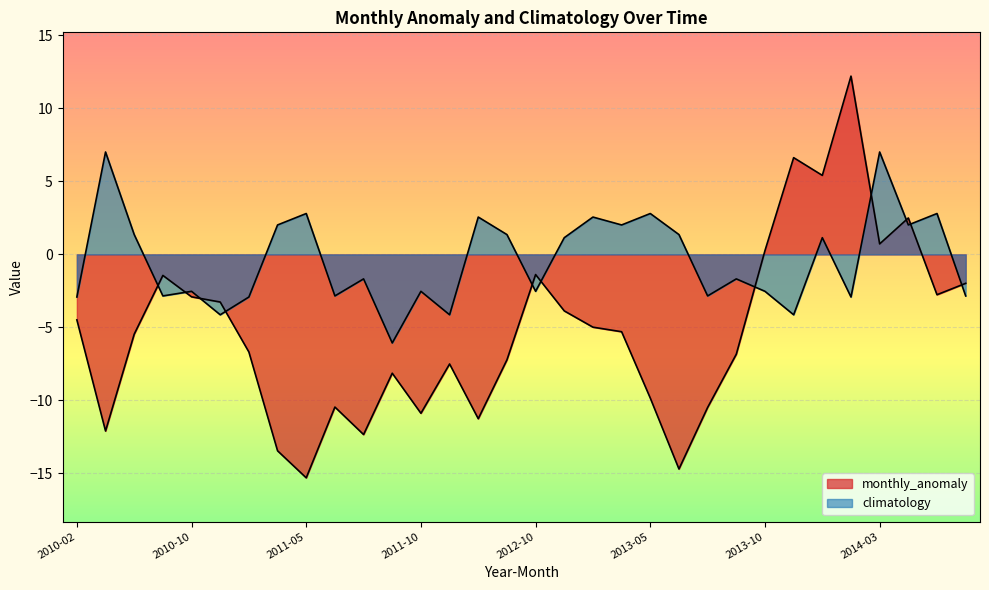

Rank the series by their average value, from highest to lowest.

climatology, monthly_anomaly